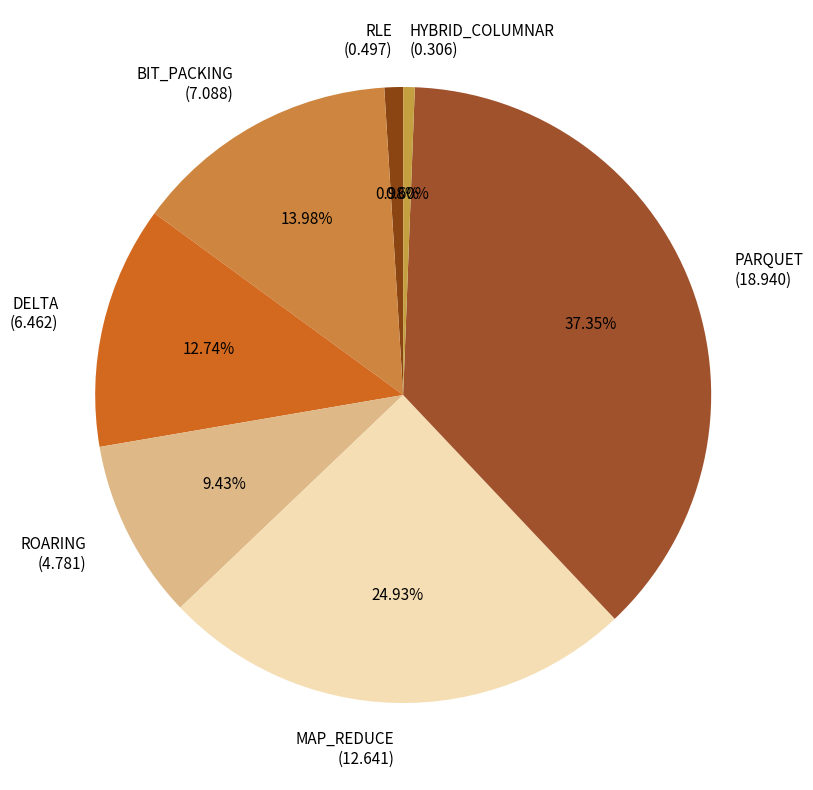

Is there a majority slice in this chart?

No